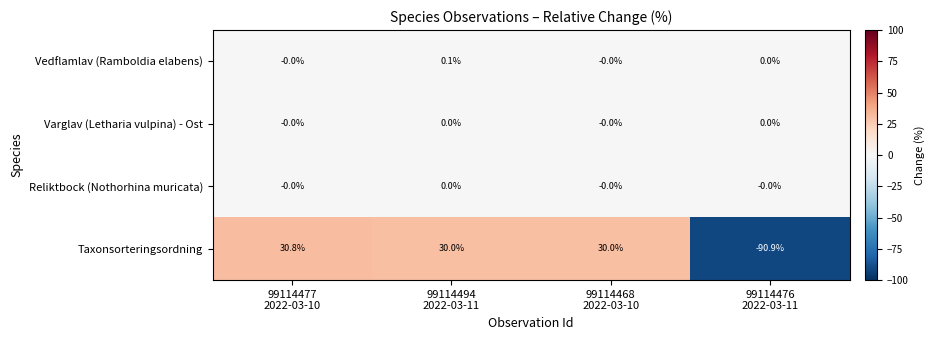

What is the minimum value shown in the chart?

-90.9